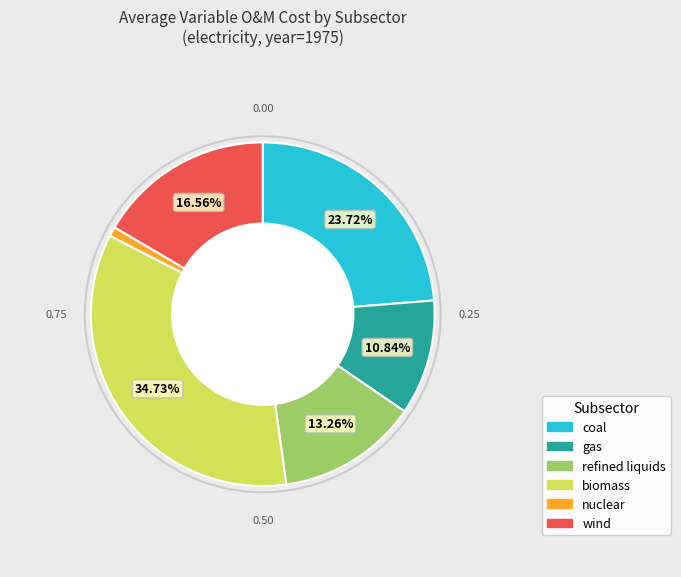

To the nearest percent, what portion does coal represent?

24%